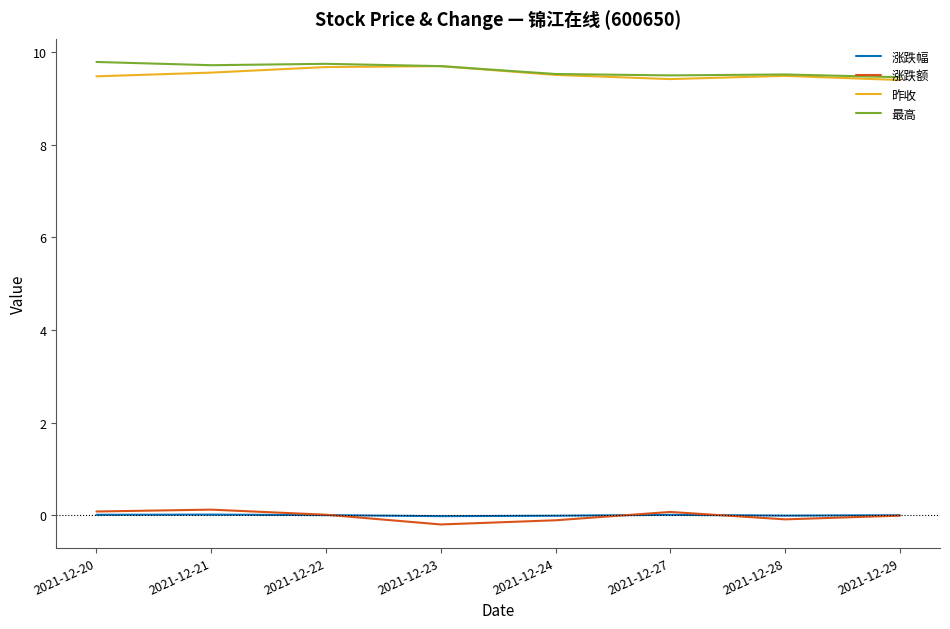

How many distinct data groups are displayed?

4